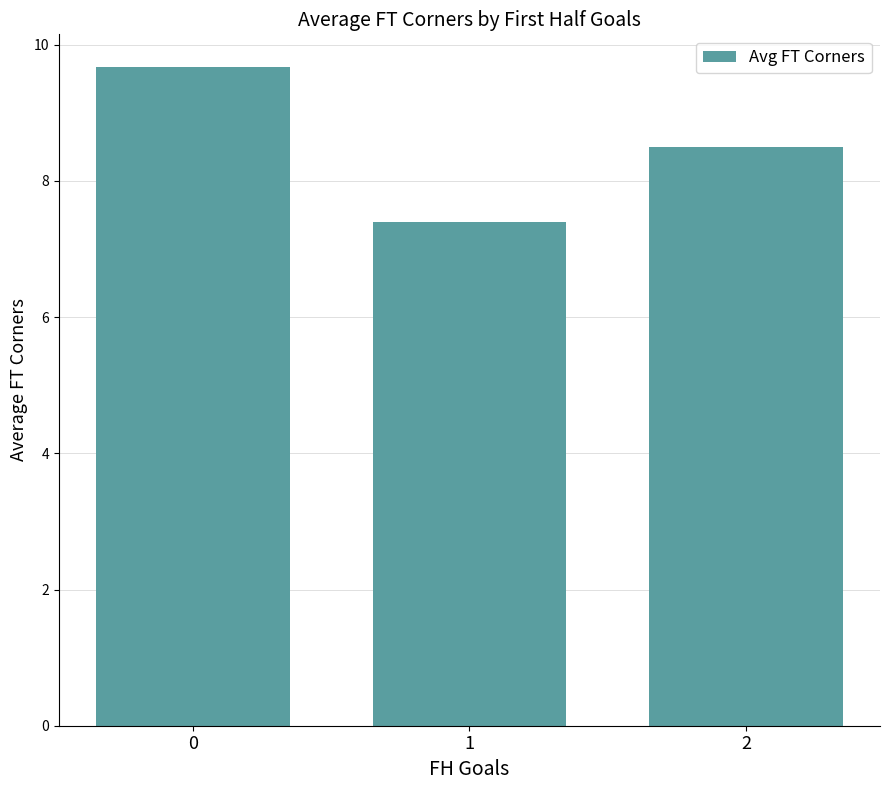

Reading left to right, transcribe all the data shown in this chart.

9.7	7.4	8.5